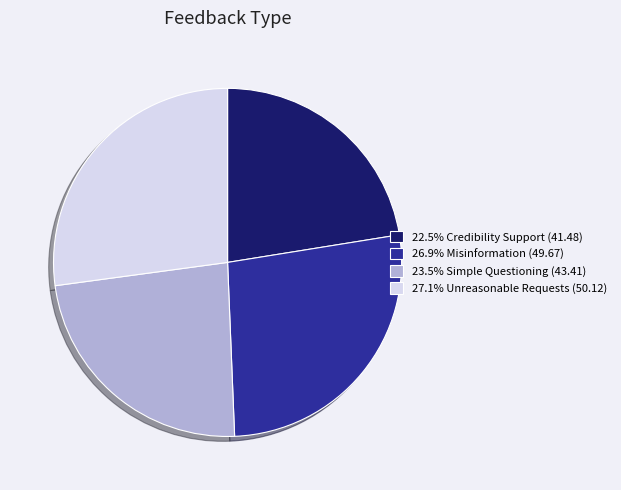

What is the ratio of the value at 23.5% Simple Questioning (43.41) to the value at 27.1% Unreasonable Requests (50.12)?

0.9